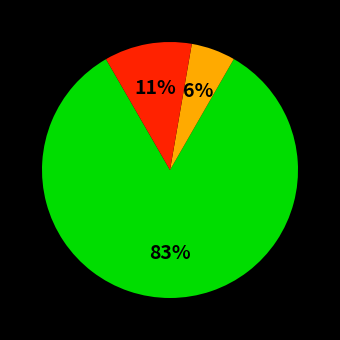

Is there any slice that represents more than half of the pie?

Yes